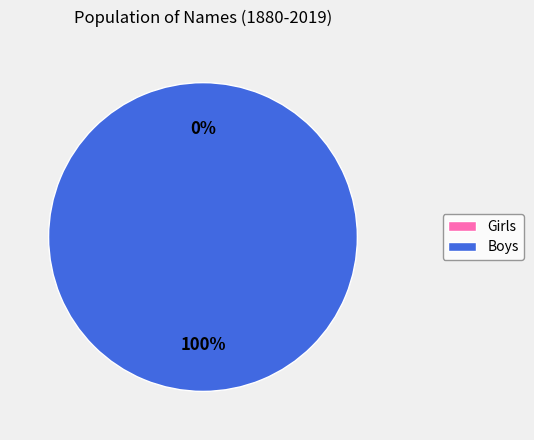

Which category has the biggest portion of the pie?

Boys